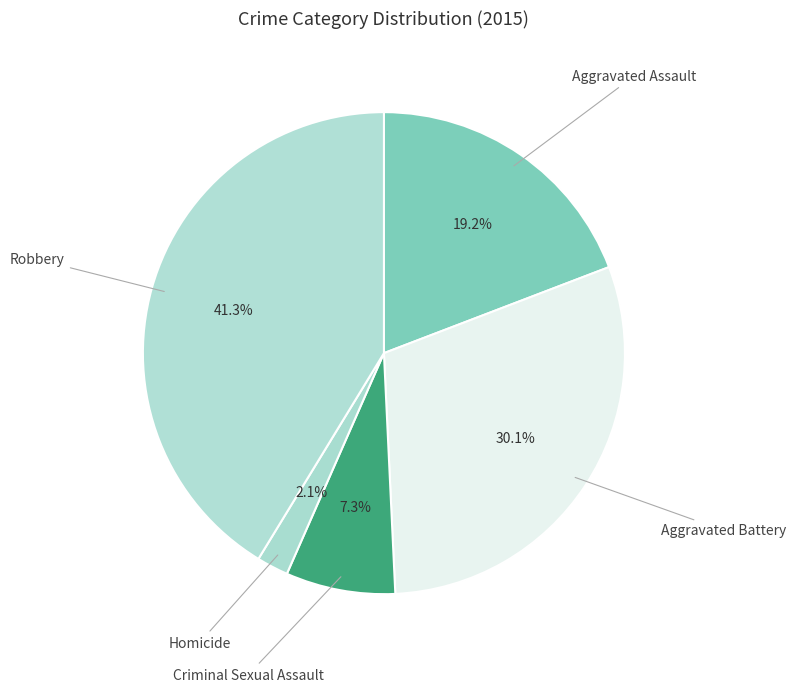

How many segments does this pie chart have?

5